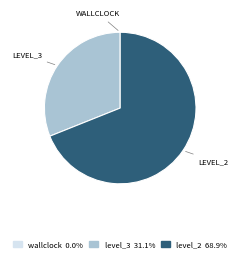

Does any single category account for the majority?

Yes